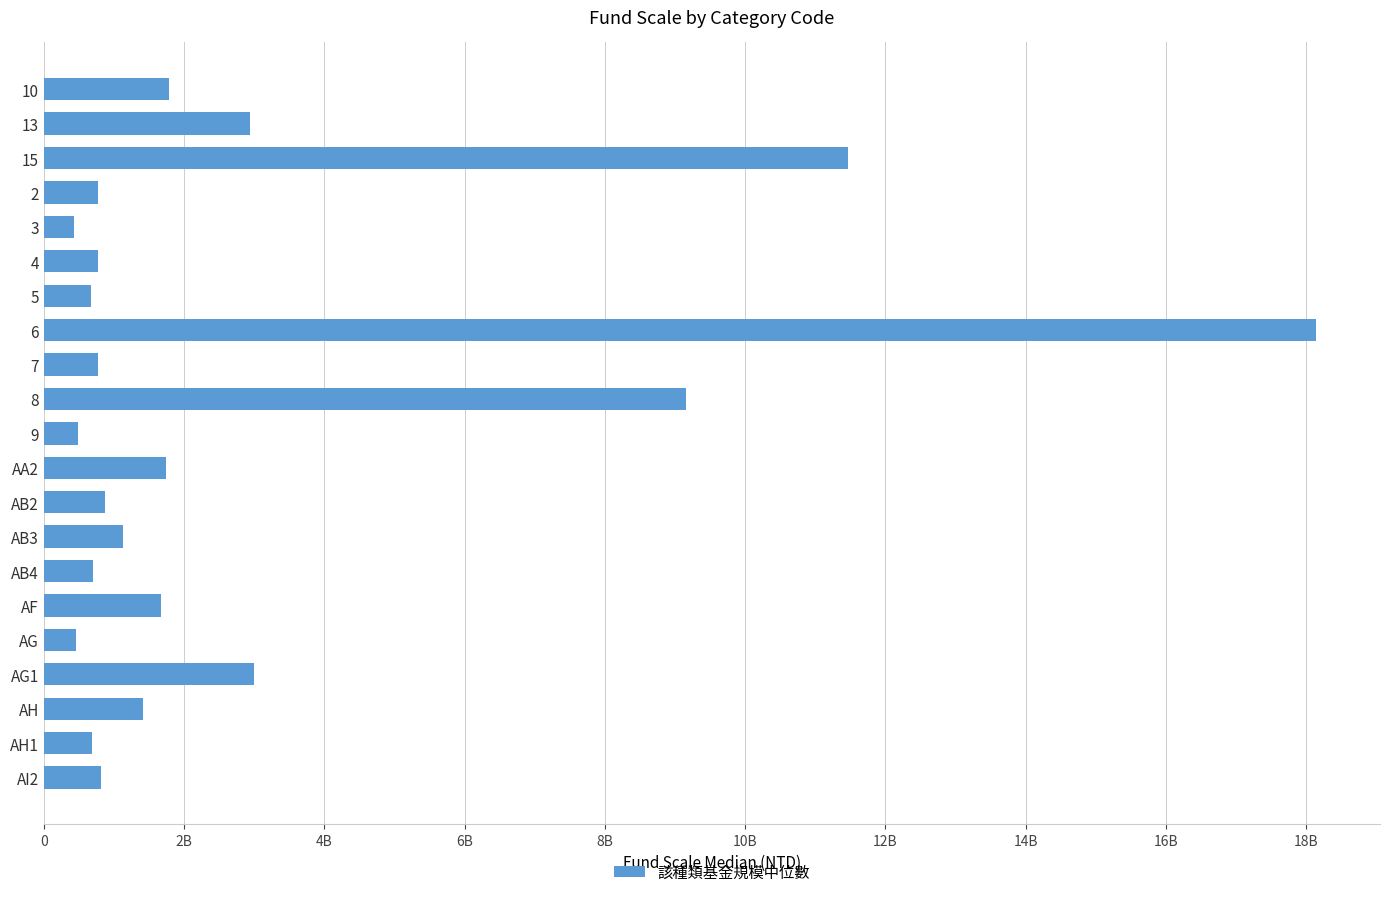

Does the chart contain any negative values?

No